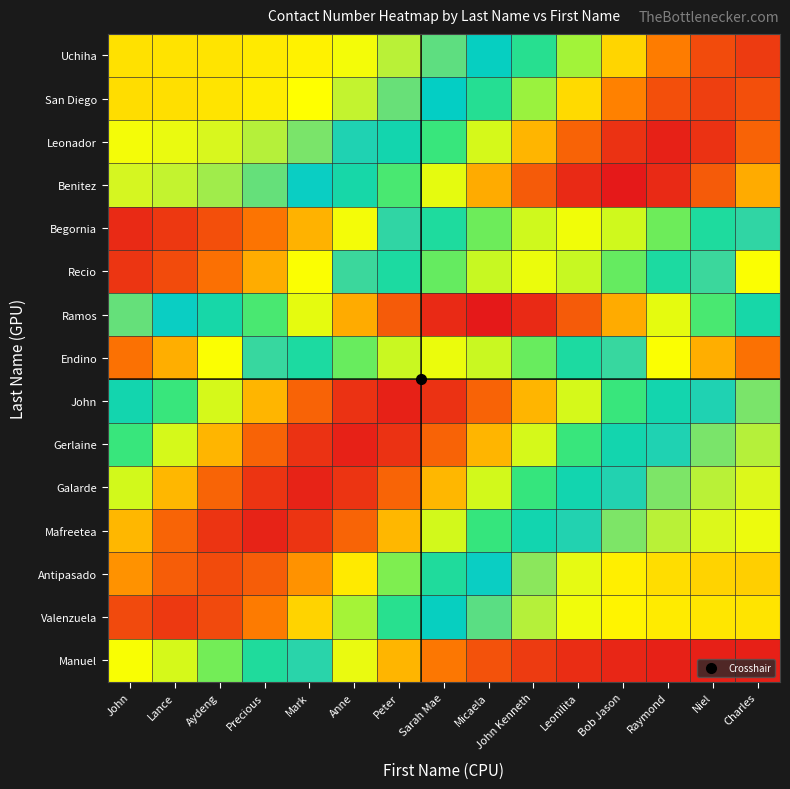

What is the difference between the highest and lowest values at Precious?

0.9